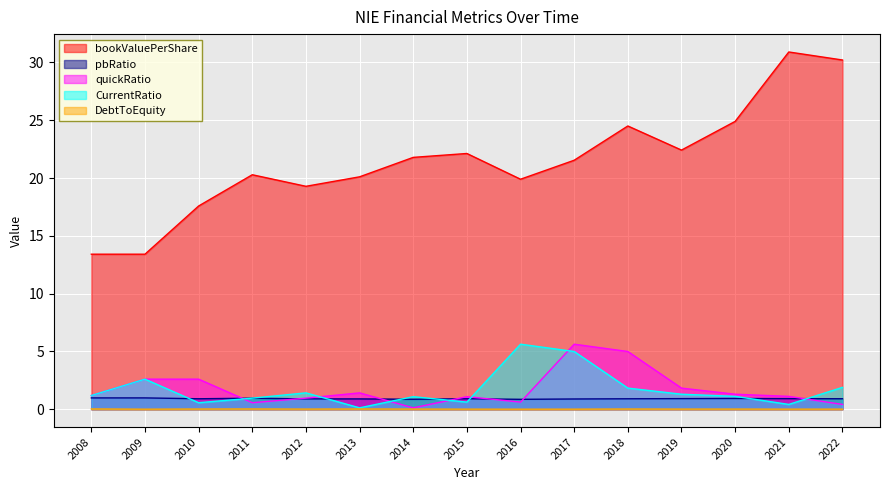

What is the sum of the CurrentRatio values at 2022 and 2015?

2.5